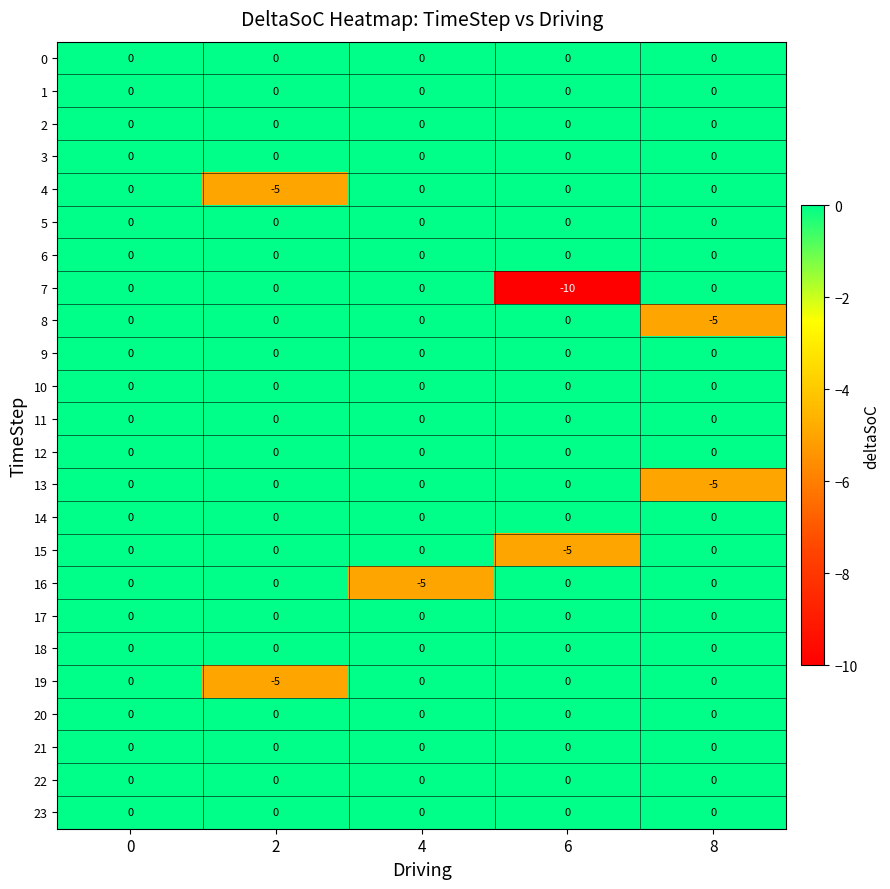

True or false: 15 has a value of -2 at 8.

False